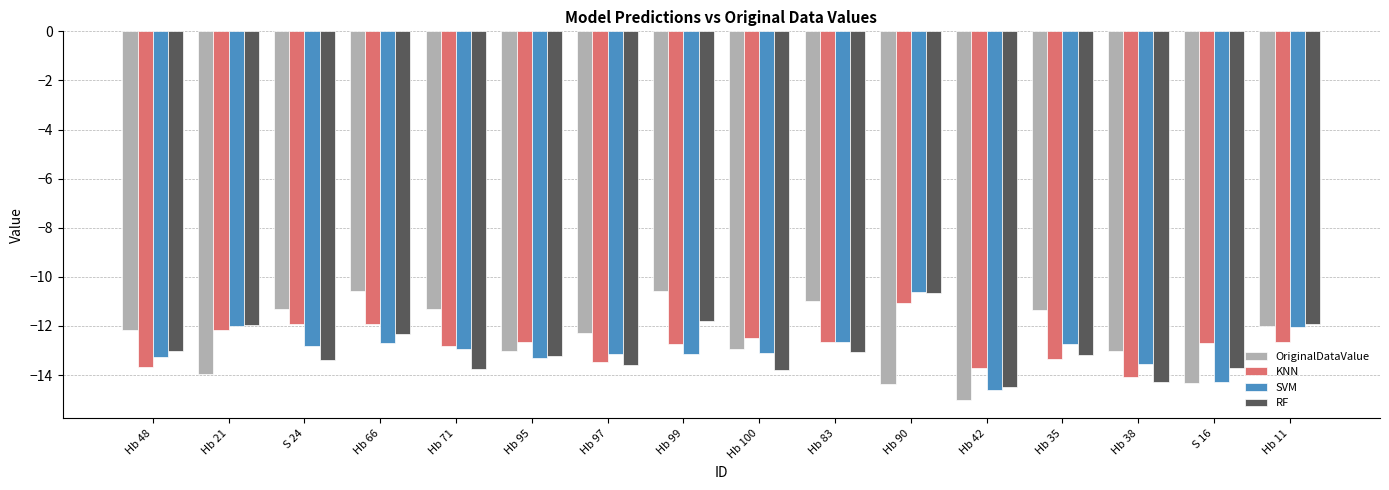

How many distinct data groups are displayed?

4